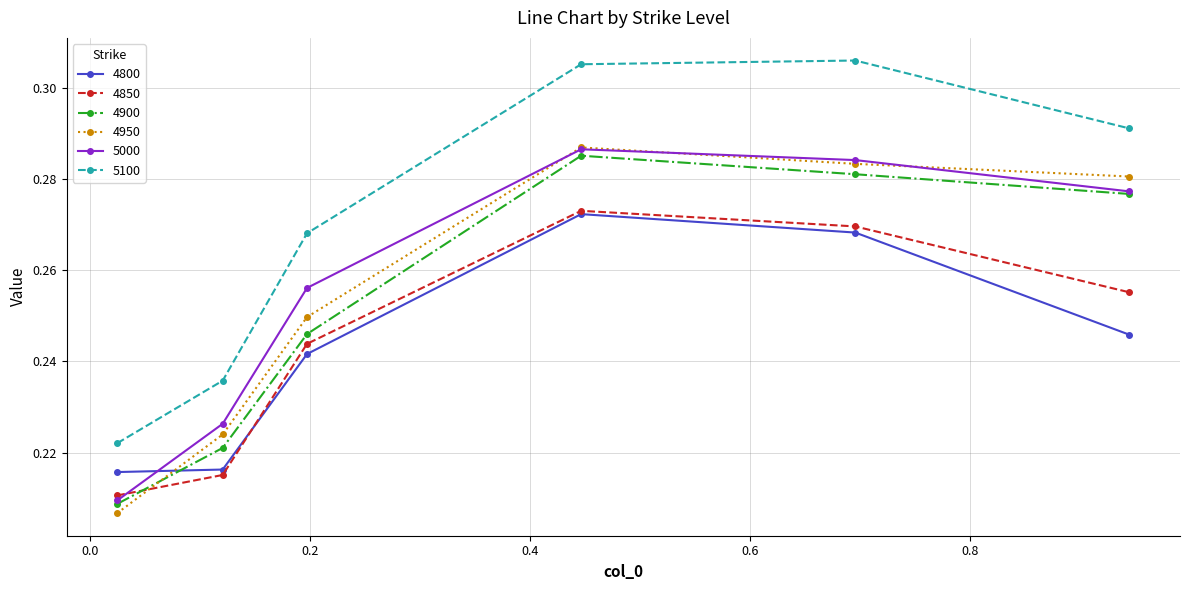

At how many categories does at least one series exceed 0?

6